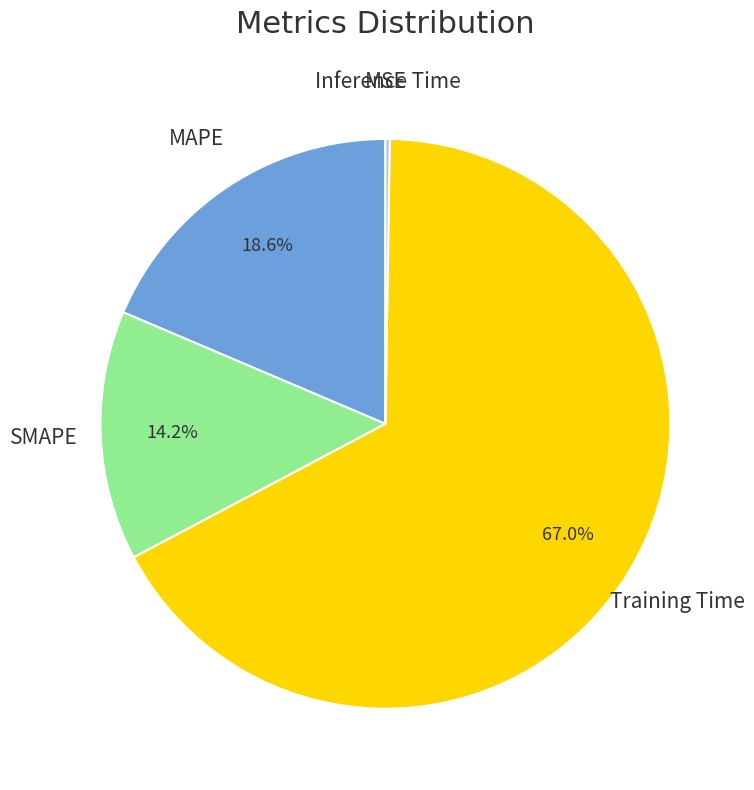

Does any single category account for the majority?

Yes